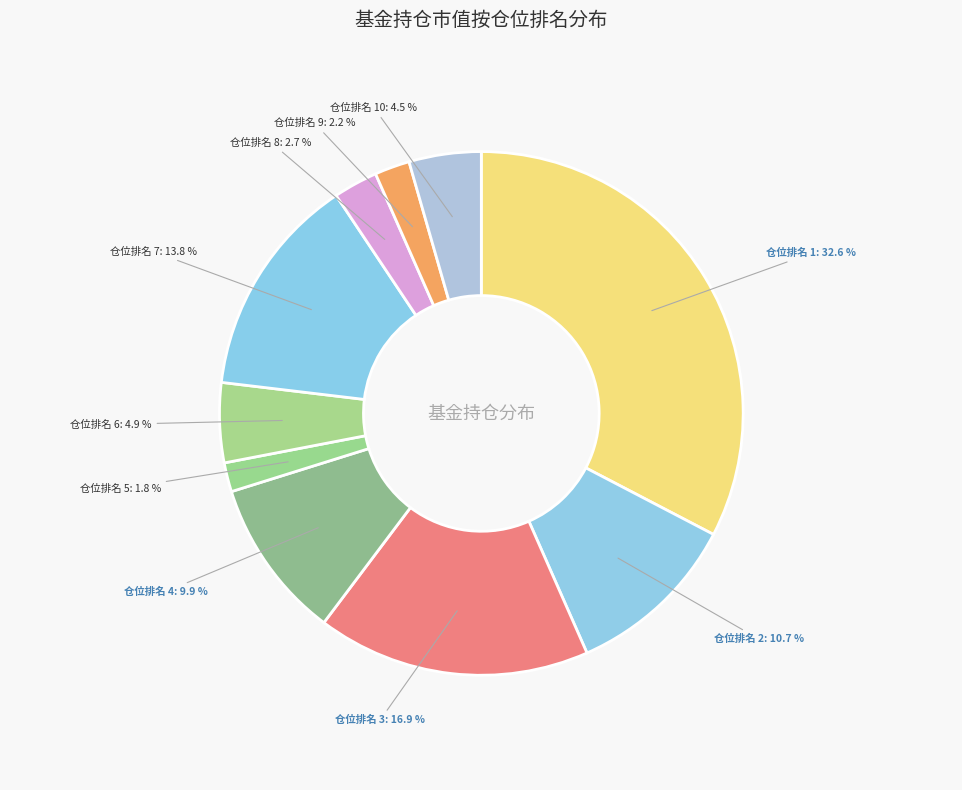

Is 仓位排名 10 the majority of the pie?

No